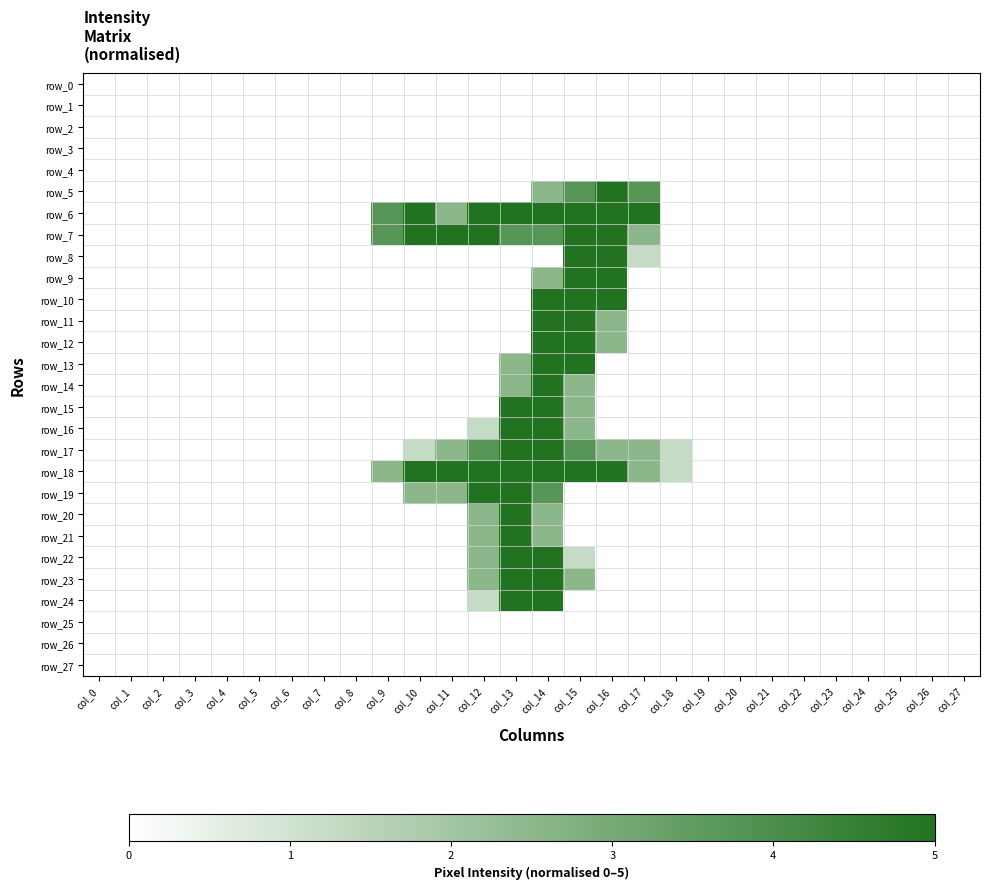

Is it true that row_1 equals 0.0 at col_1?

True